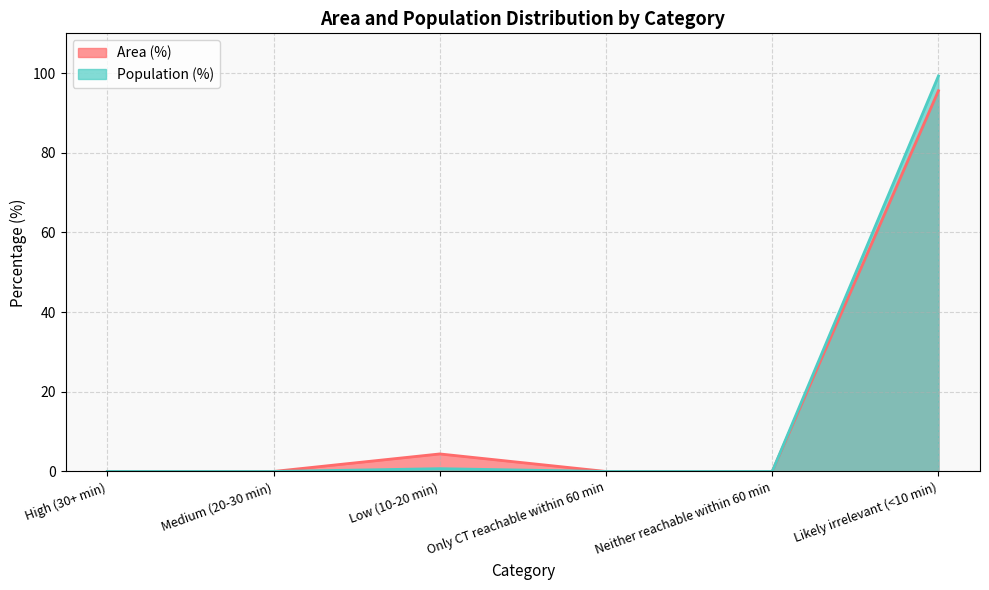

What is the maximum value shown in the chart?

99.3